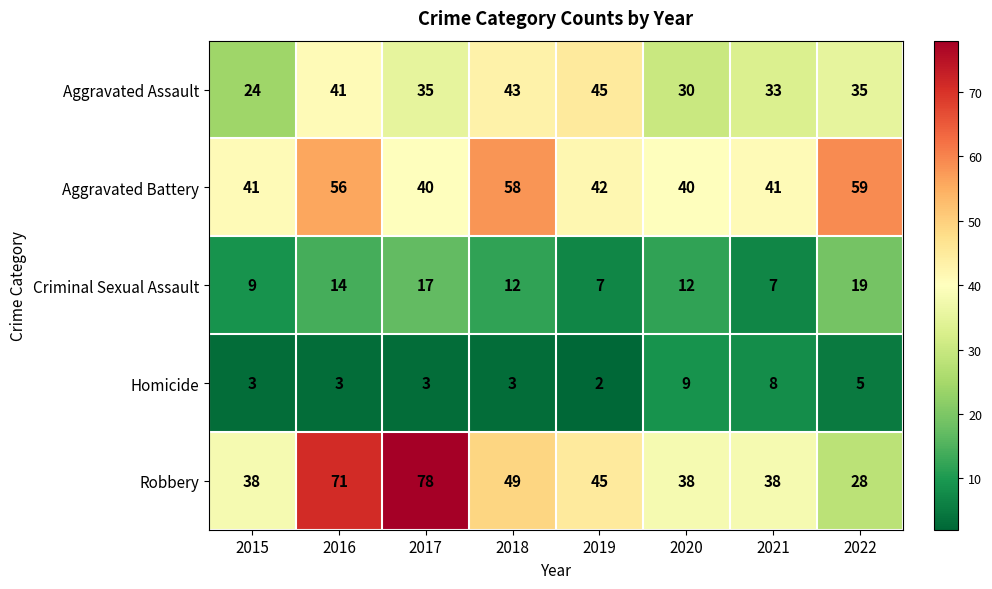

Which series has the widest spread of values?

Robbery